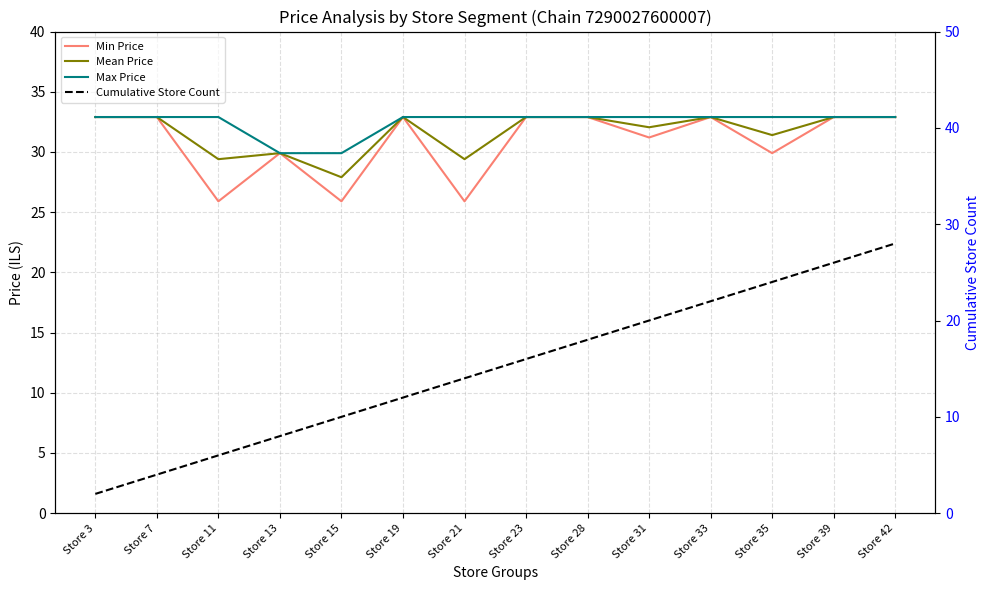

What is the minimum value for Mean Price?

27.9